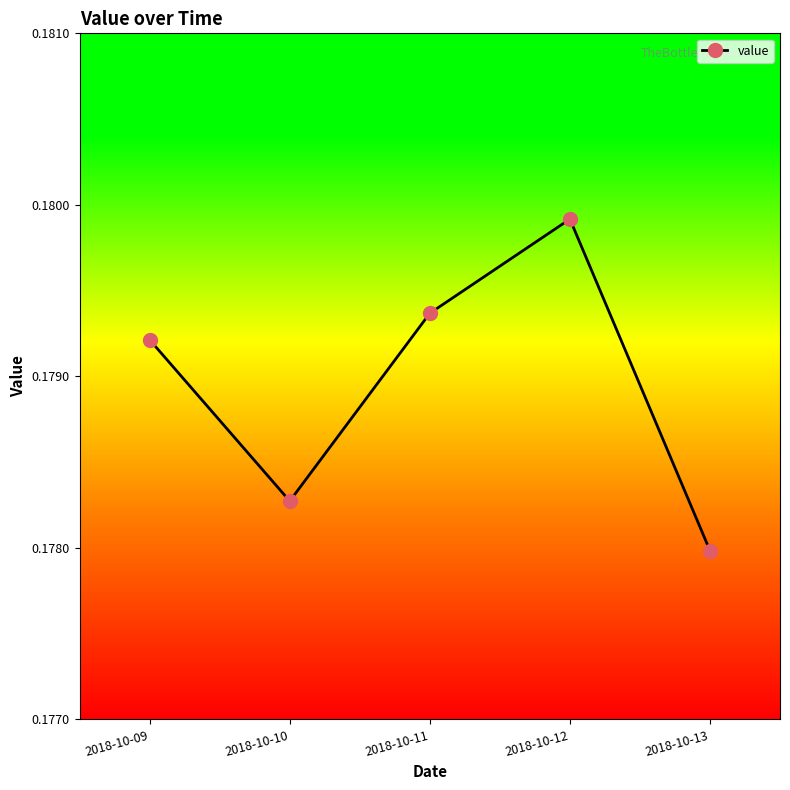

Where is the data nearest to the value 0?

2018-10-13